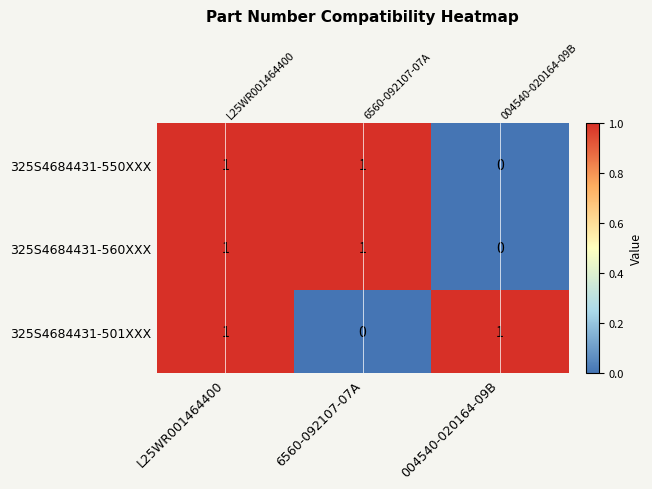

True or false: 325S4684431-560XXX has a value of 2 at 6560-092107-07A.

False